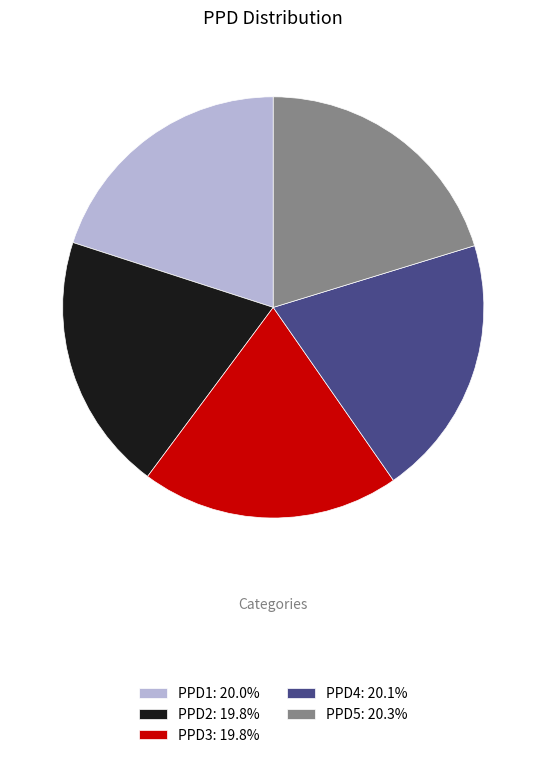

Is it true that PPD4 is 20% of the pie?

True